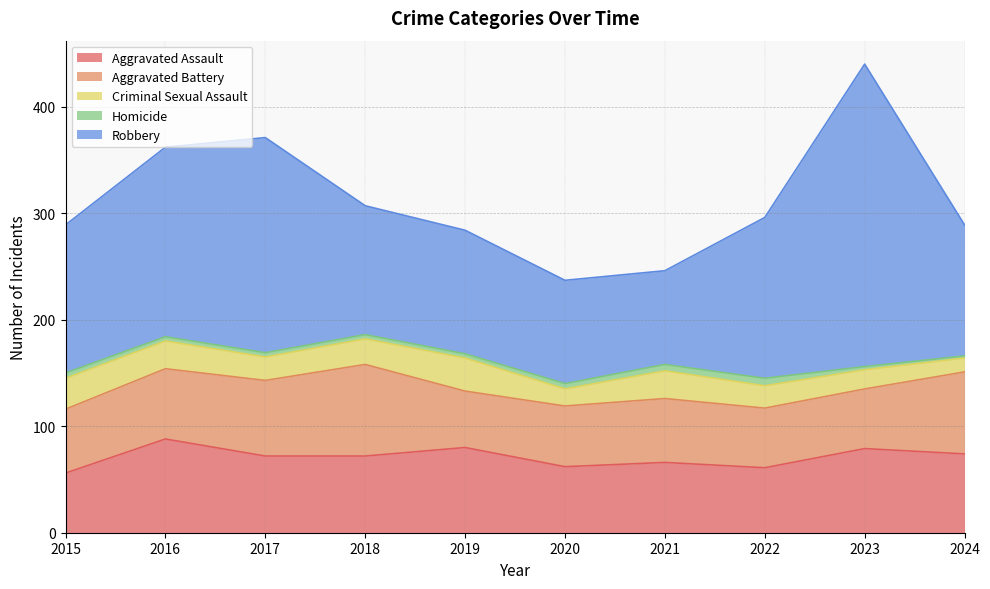

Count the Homicide values in the range 4 to 5.

6